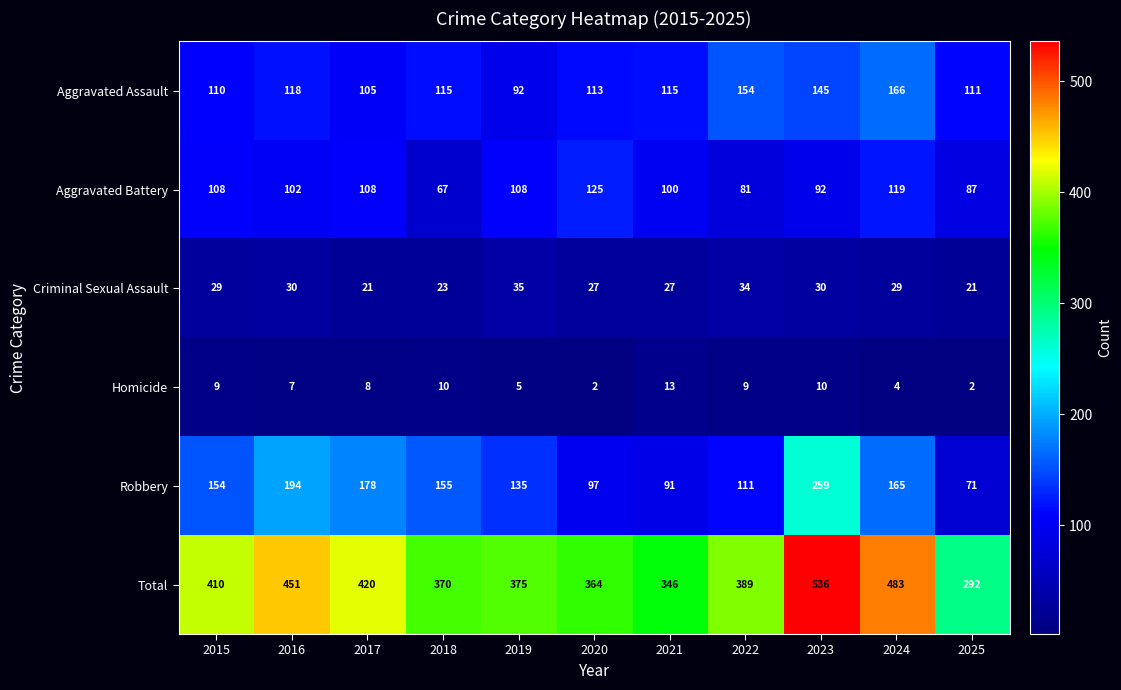

At 2021, list the series in order from largest to smallest.

Total, Aggravated Assault, Aggravated Battery, Robbery, Criminal Sexual Assault, Homicide